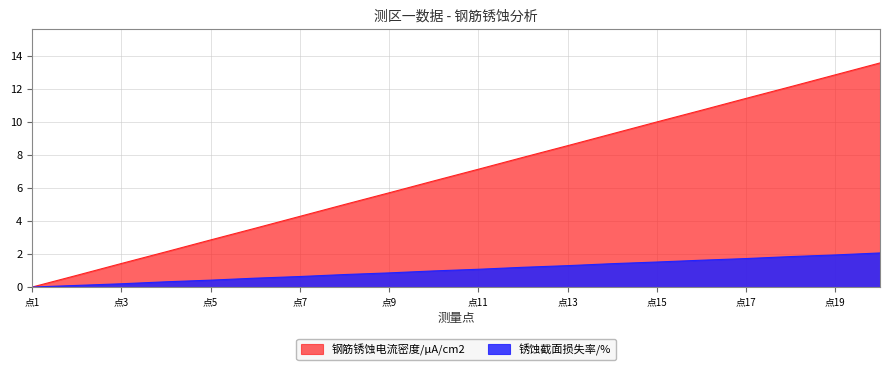

Which series has the widest spread of values?

钢筋锈蚀电流密度/μA/cm2